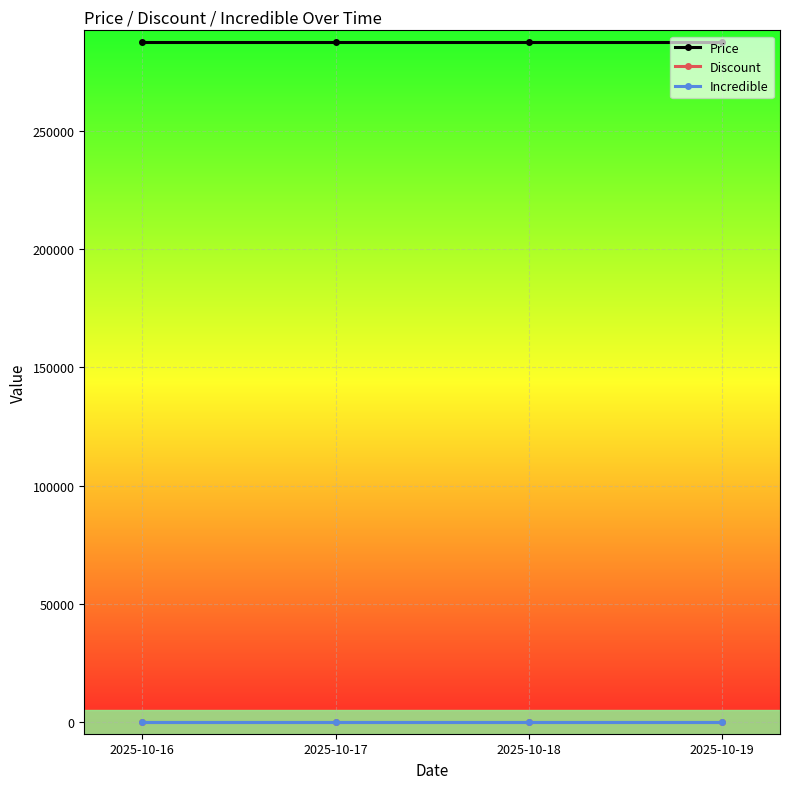

Does the chart have visible grid lines?

Yes